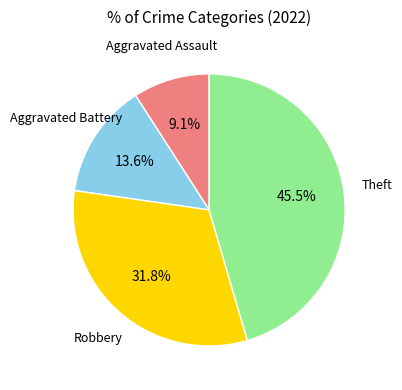

Does any single category account for the majority?

No